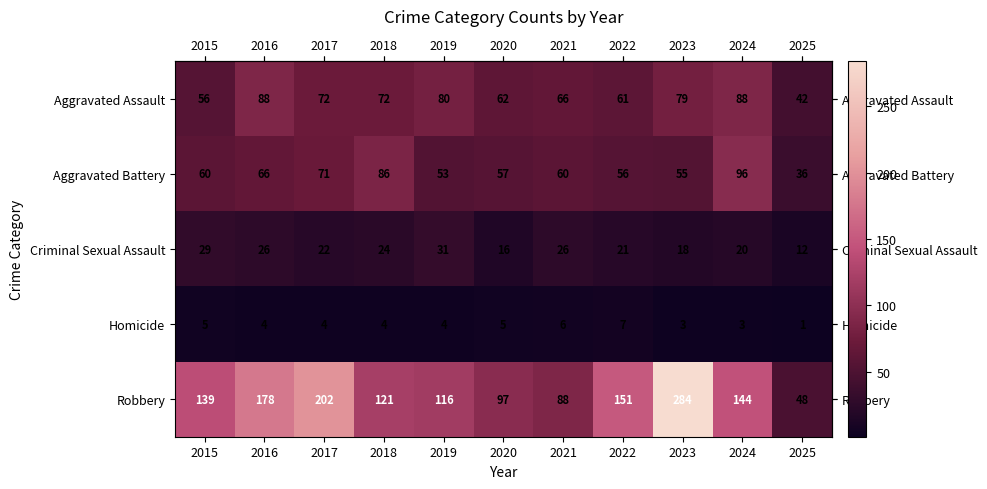

What is the difference between the highest and lowest values at 2024?

141